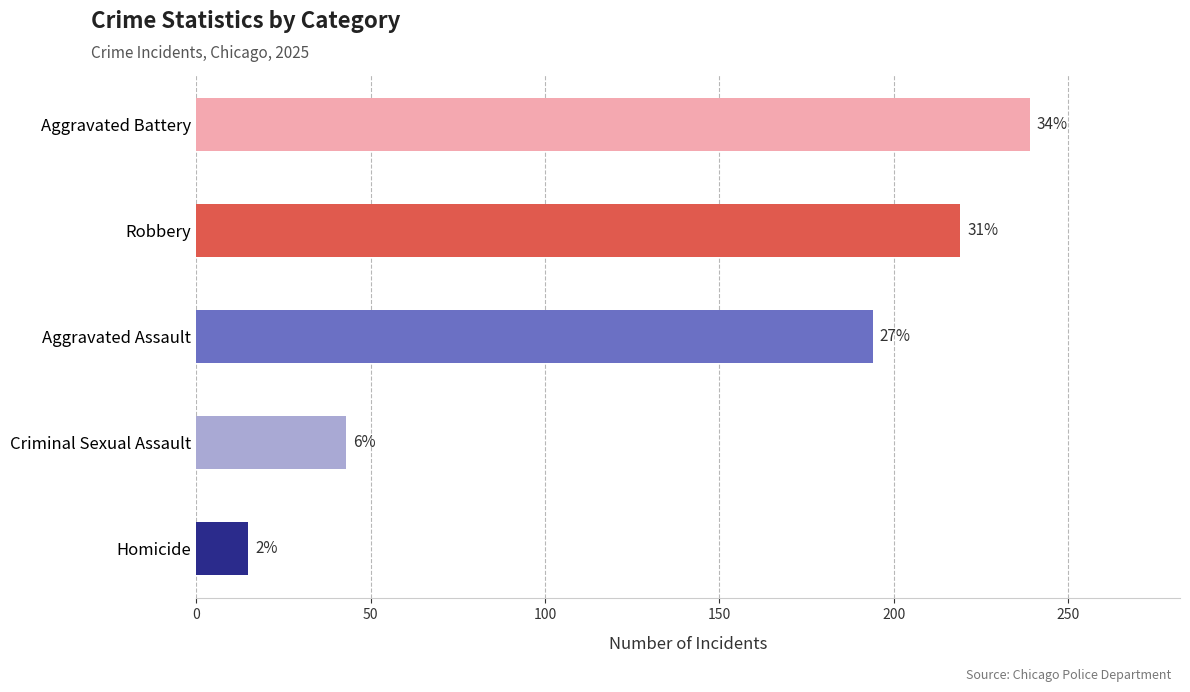

True or false: the data shows 15 at Homicide.

True